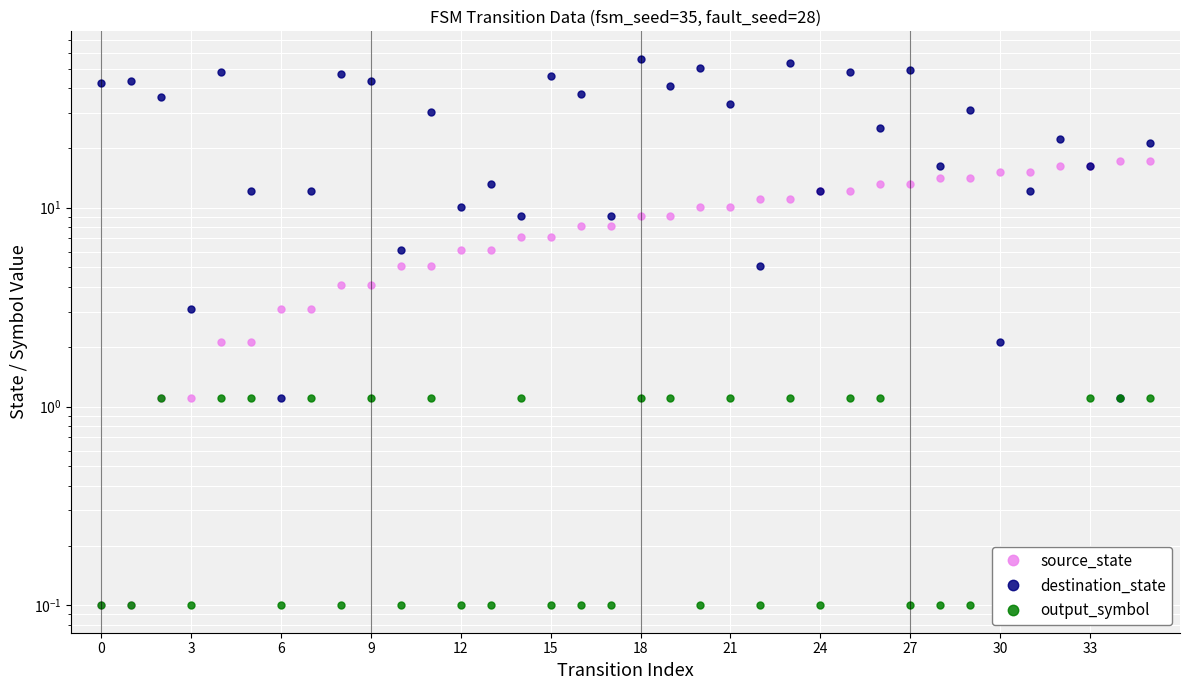

Which category has the highest value across all series?

18